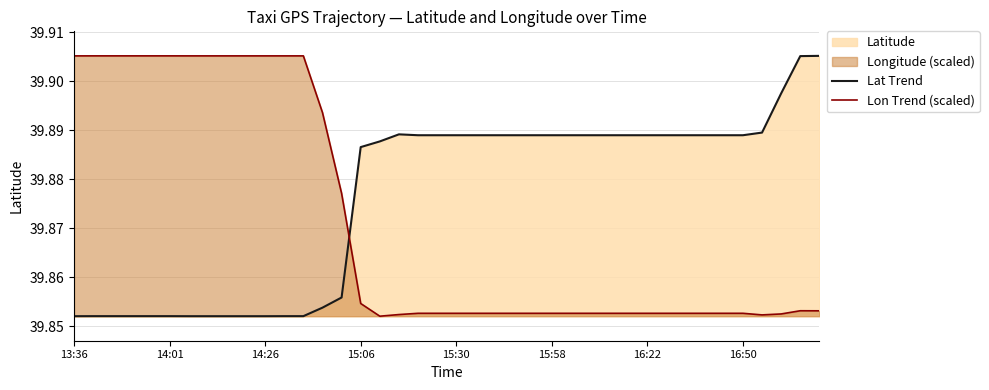

List the series in order of their overall mean, highest first.

Lat Trend, Lon Trend (scaled)